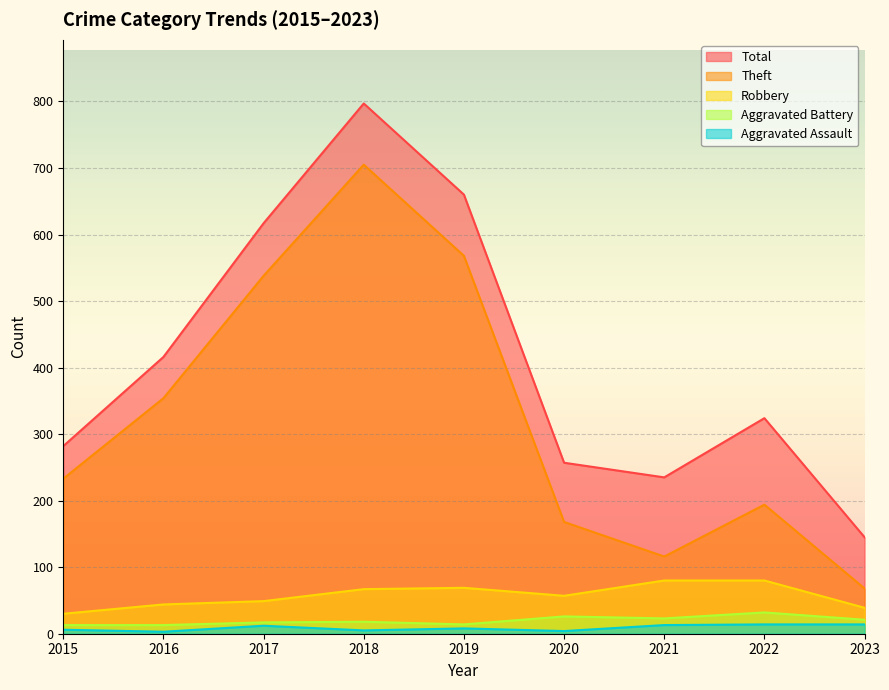

True or false: Aggravated Battery and Robbery cross at least once.

False